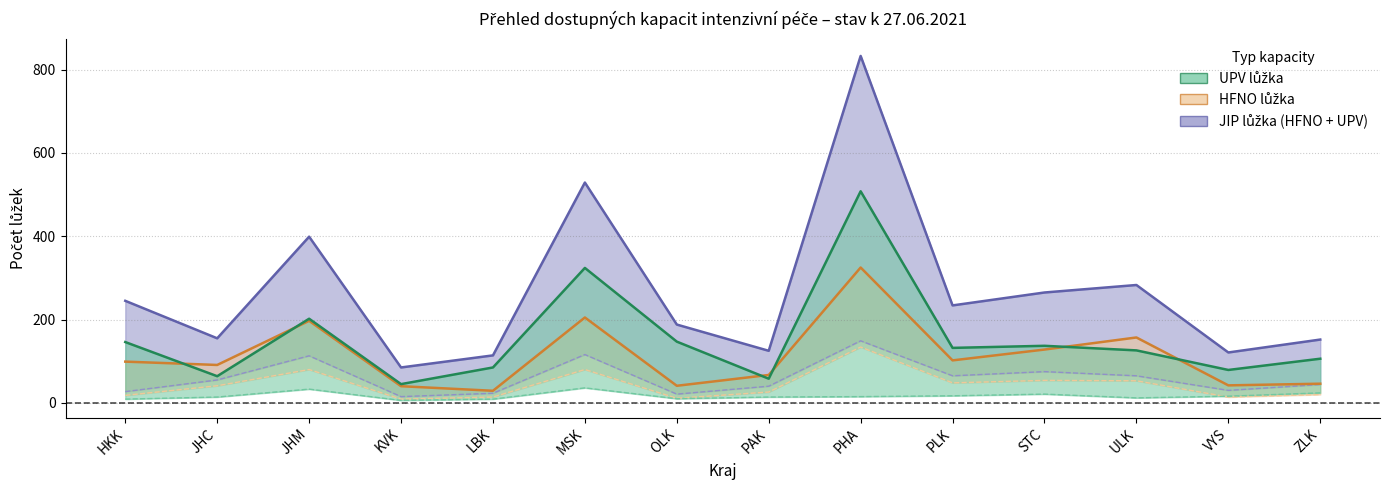

What is the label of the 5th point from the right?

PLK